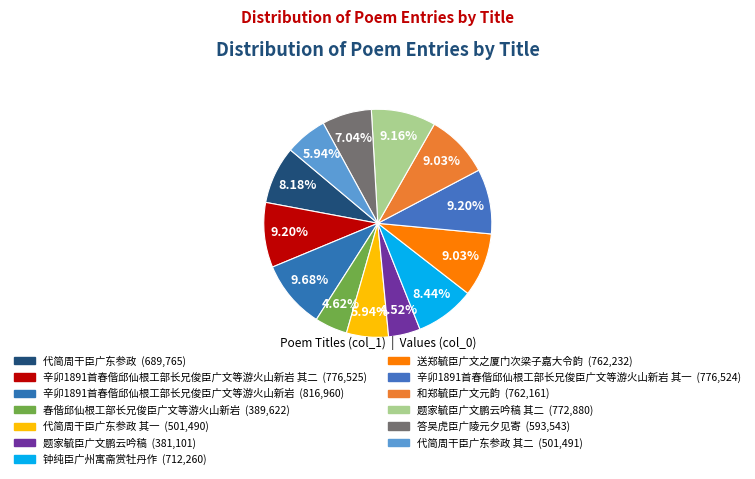

How many segments does this pie chart have?

13